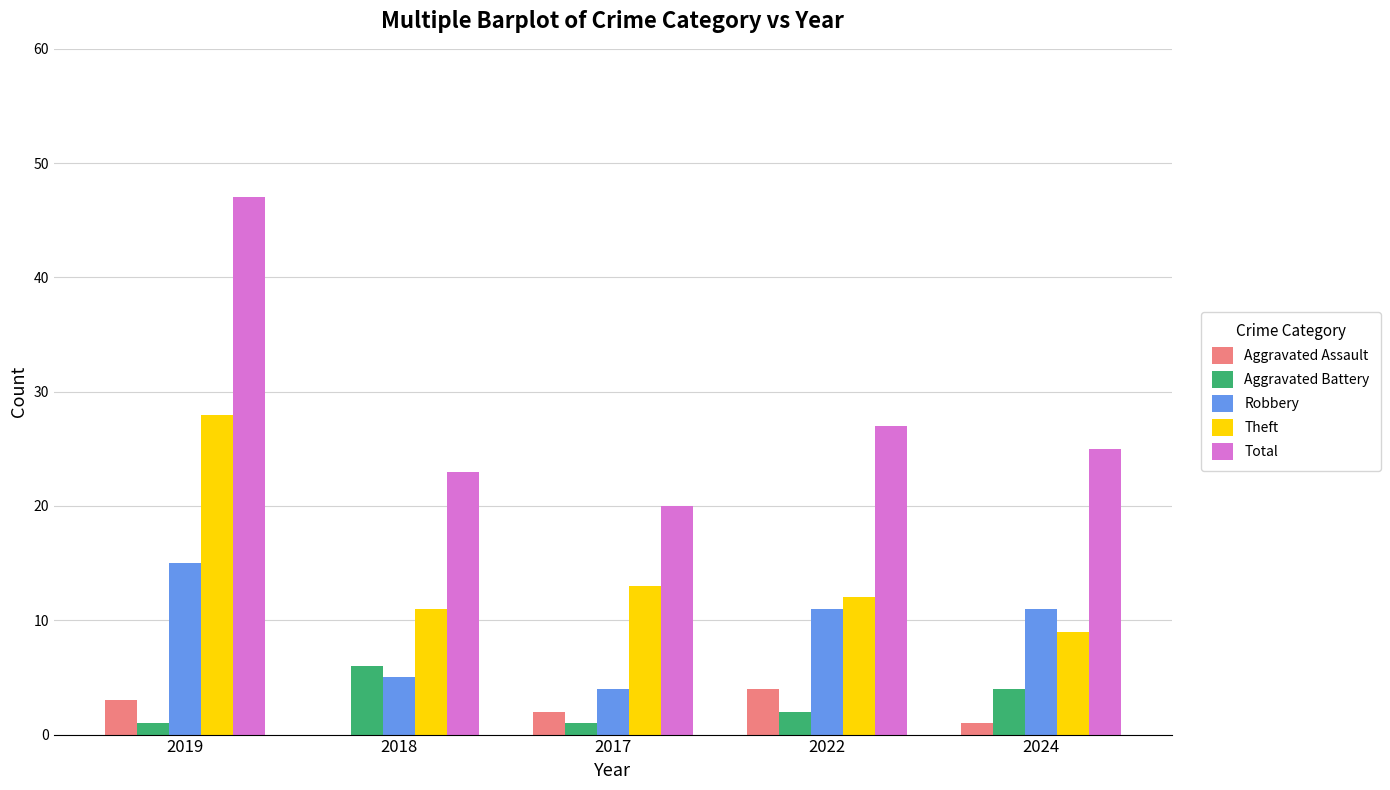

True or false: Theft has a value of 9 at 2024.

True